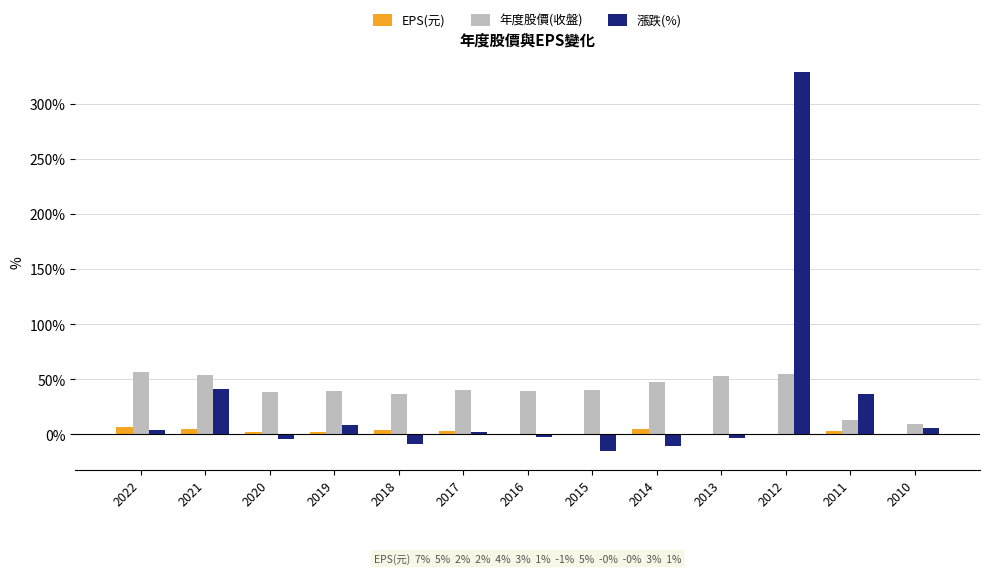

The value of 年度股價(收盤) at 2018 is 36.6. True or false?

True